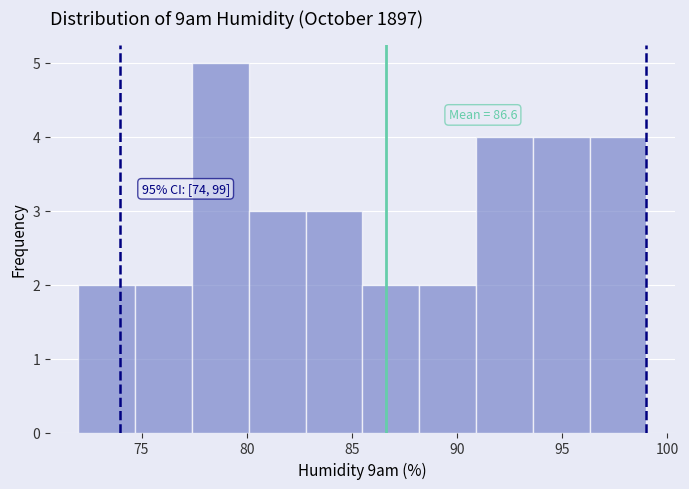

Over which range of the x-axis is the bar tallest?

77.4 to 80.1